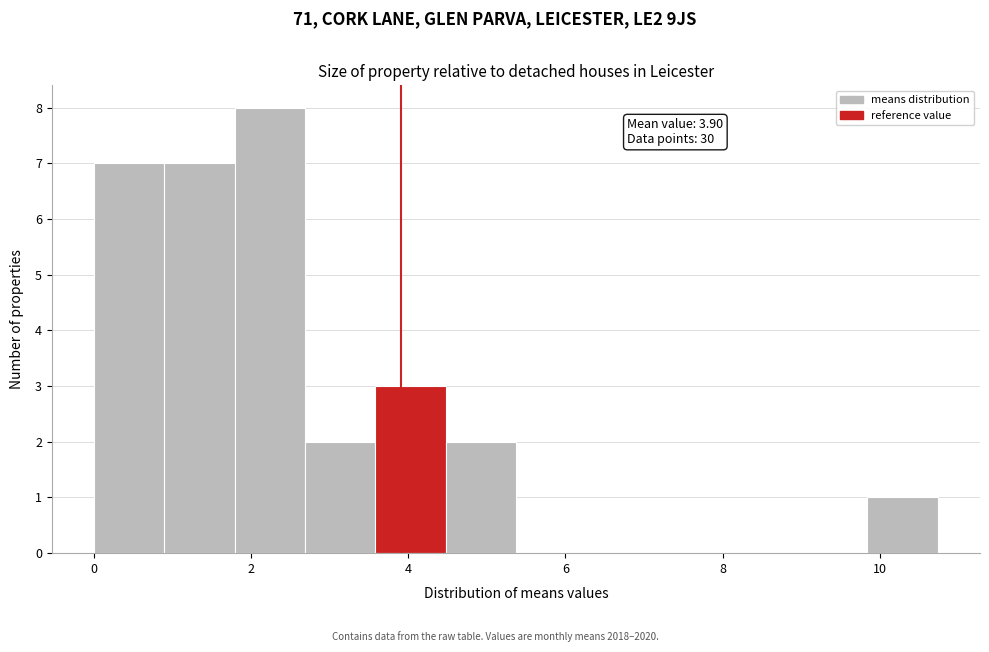

Which range on the x-axis has the tallest bar?

1.8 to 2.6